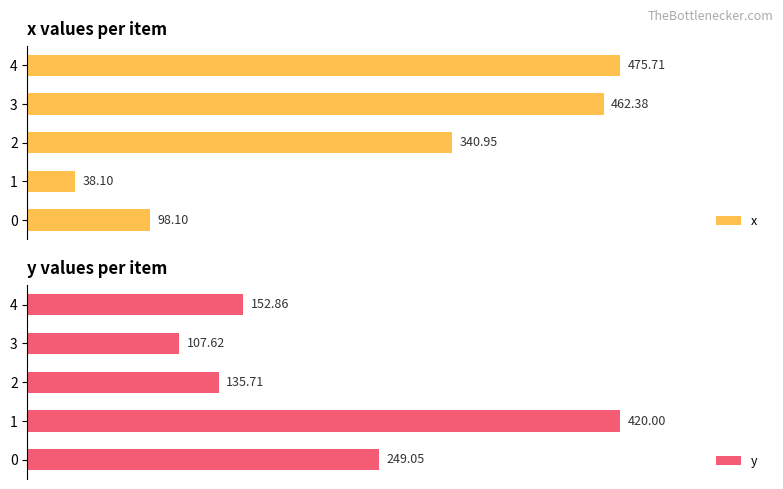

Between 0 and 4, which series saw the biggest shift?

x